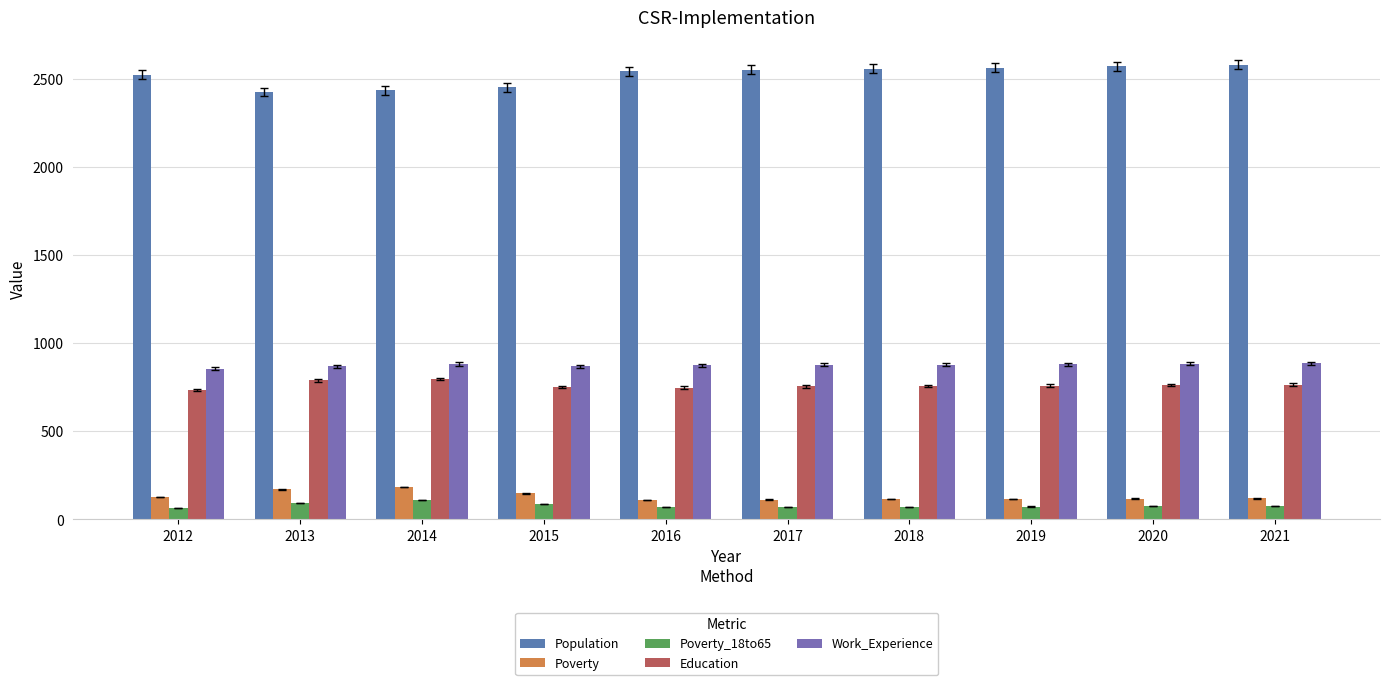

Between 2017 and 2014, which is larger?

2017